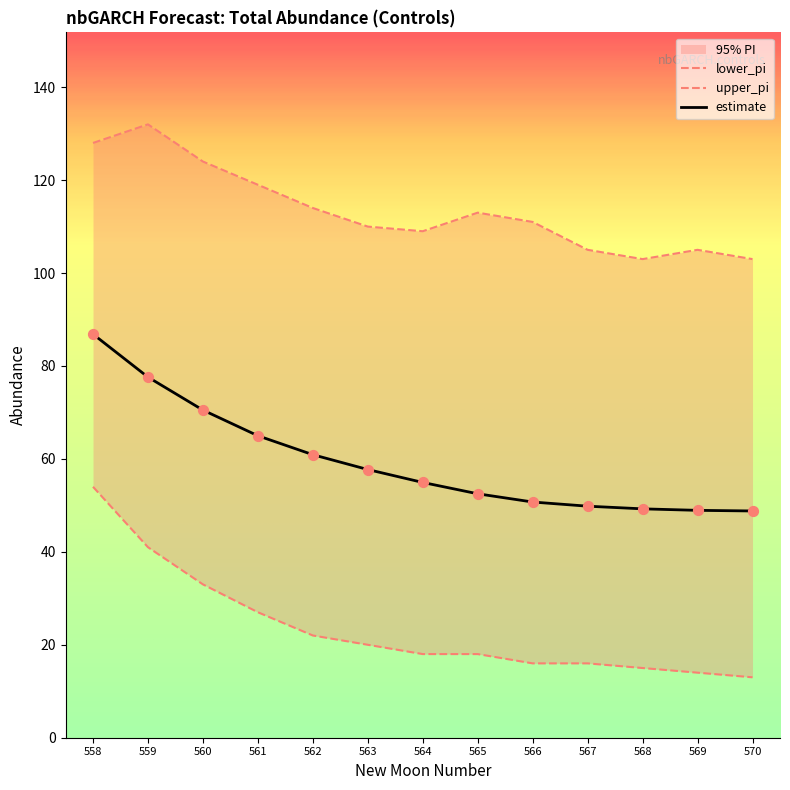

Which series has the widest spread of Y values?

lower_pi